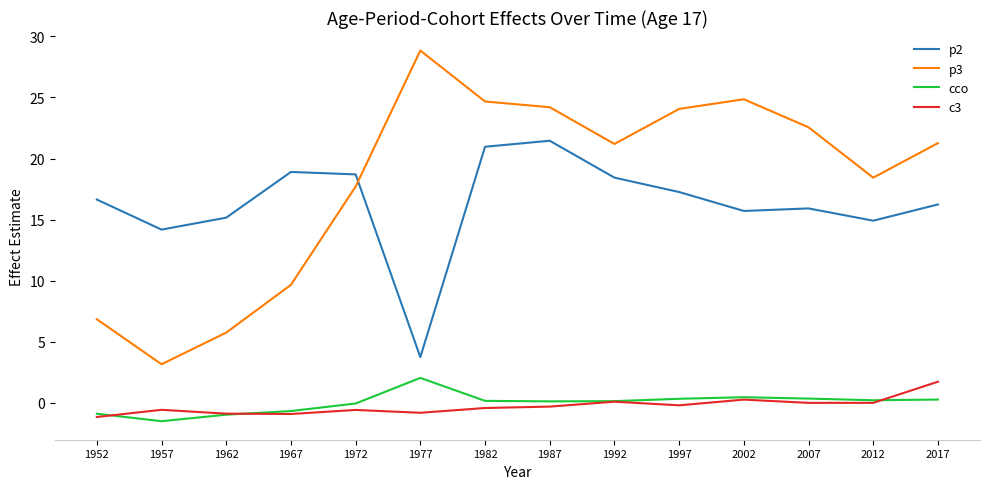

Which series has the largest range (max minus min)?

p3